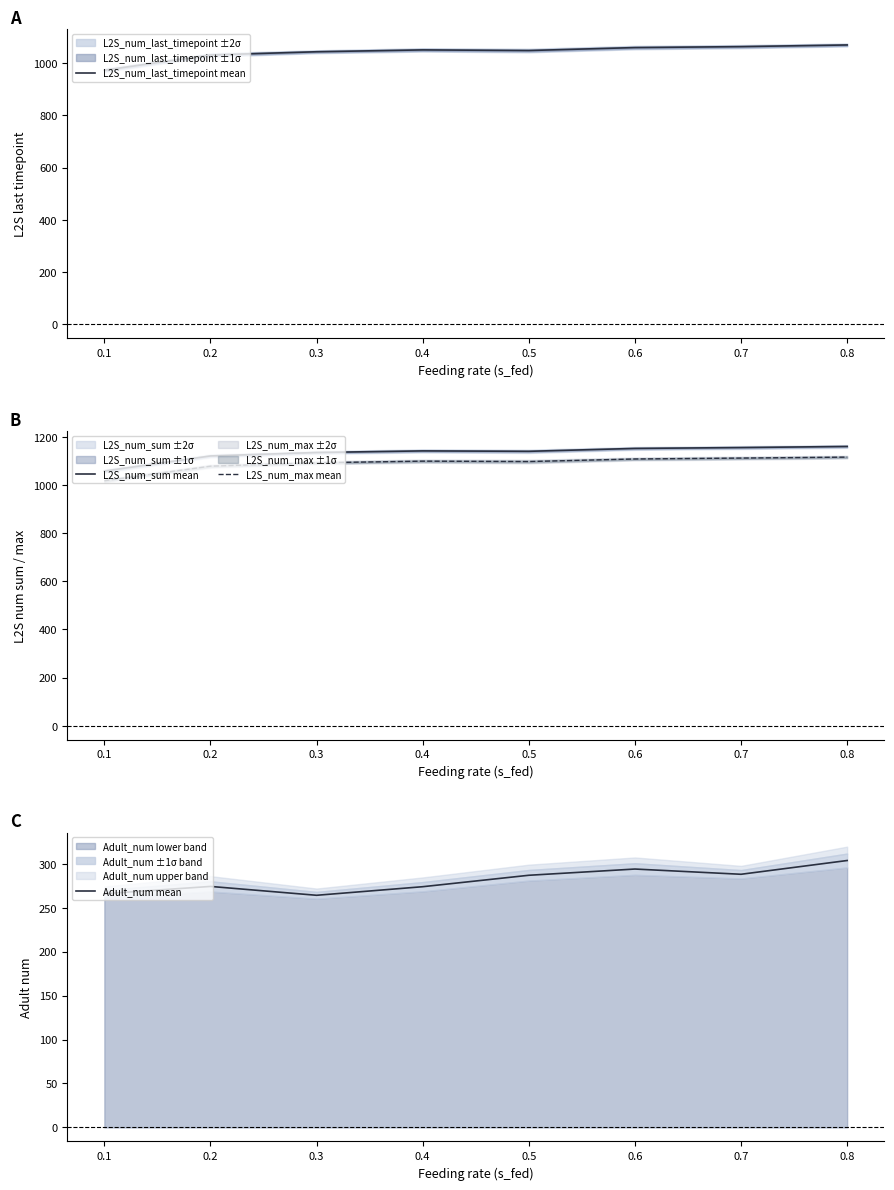

What is the minimum value for L2S_num_max mean?

1017.5